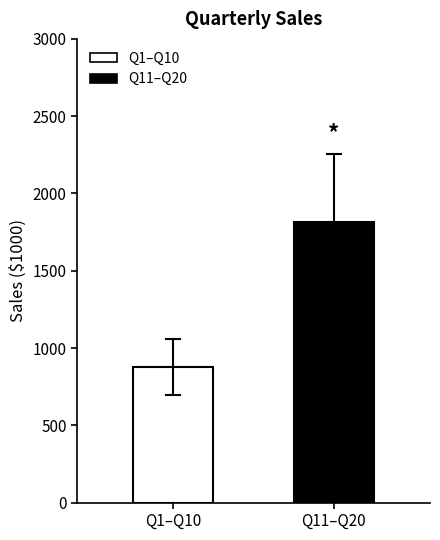

Rank the categories by value from lowest to highest.

Q1–Q10, Q11–Q20